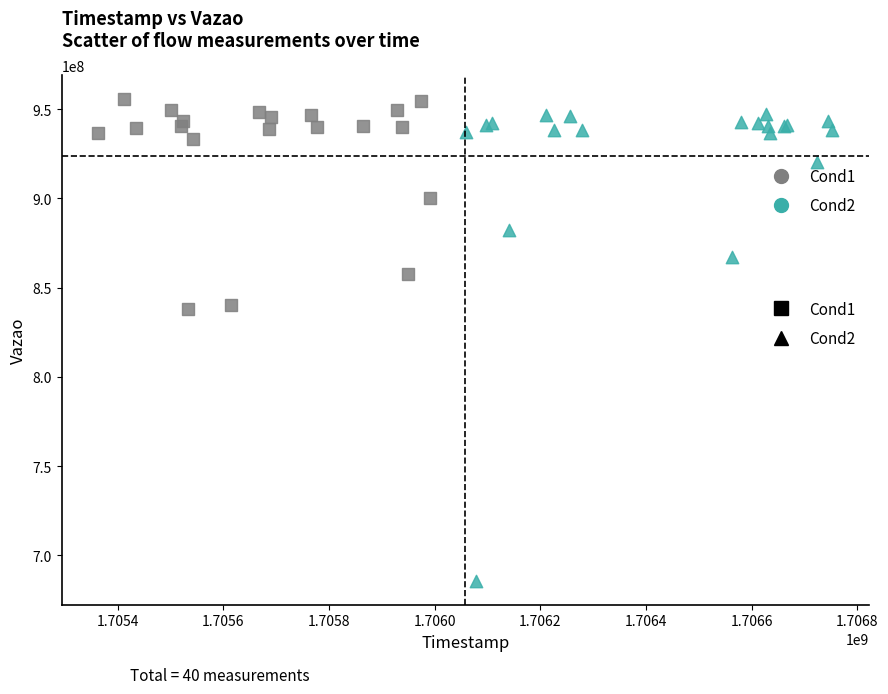

Which series contains the highest Y value?

Cond1